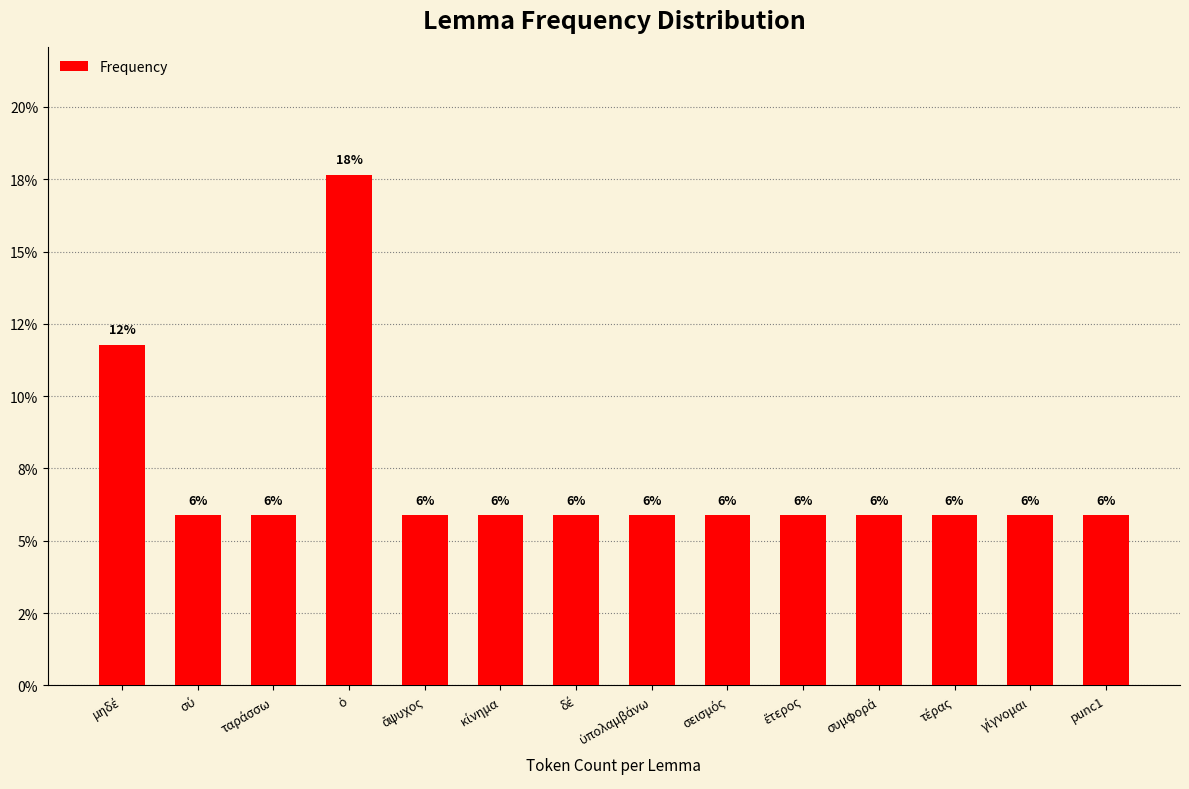

Are the bars horizontal?

No